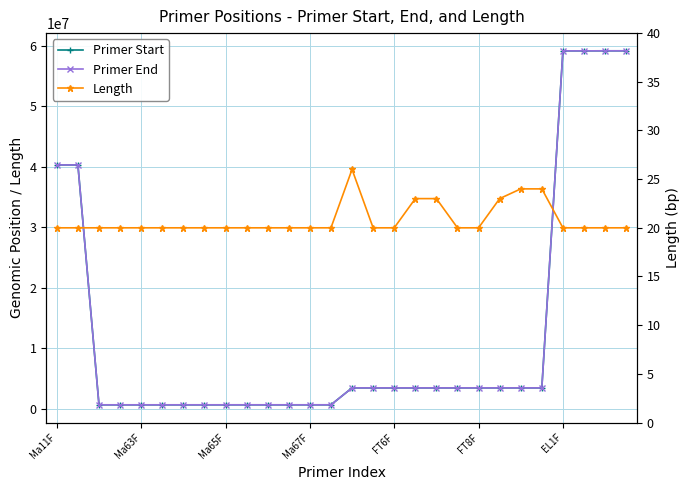

Which has a higher value, Ma65F or FT6F?

FT6F